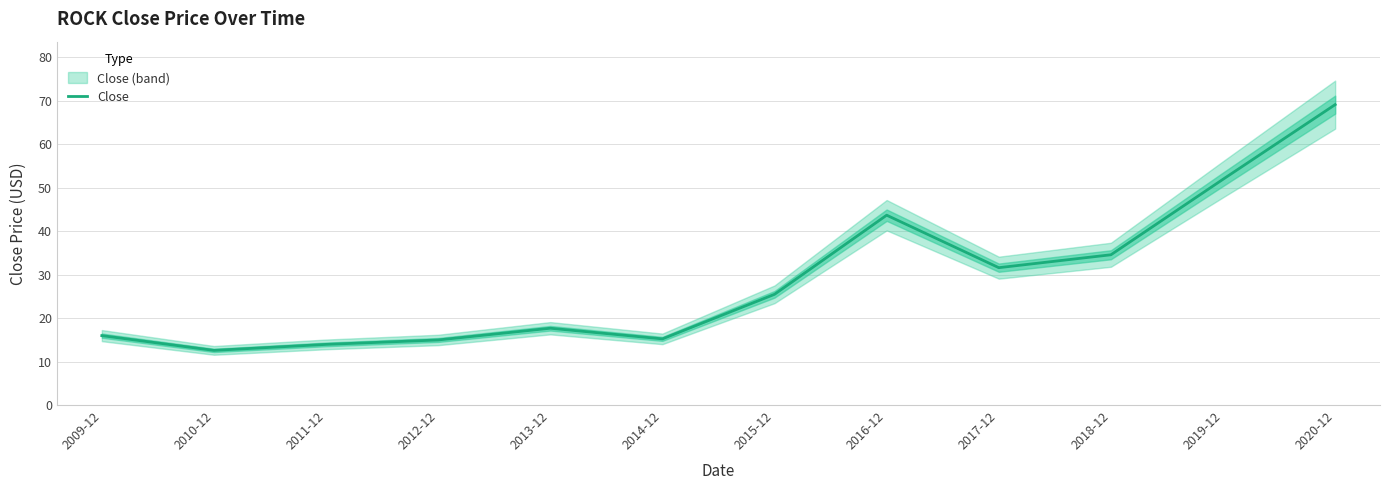

Which label corresponds to the smallest value in the chart?

2010-12